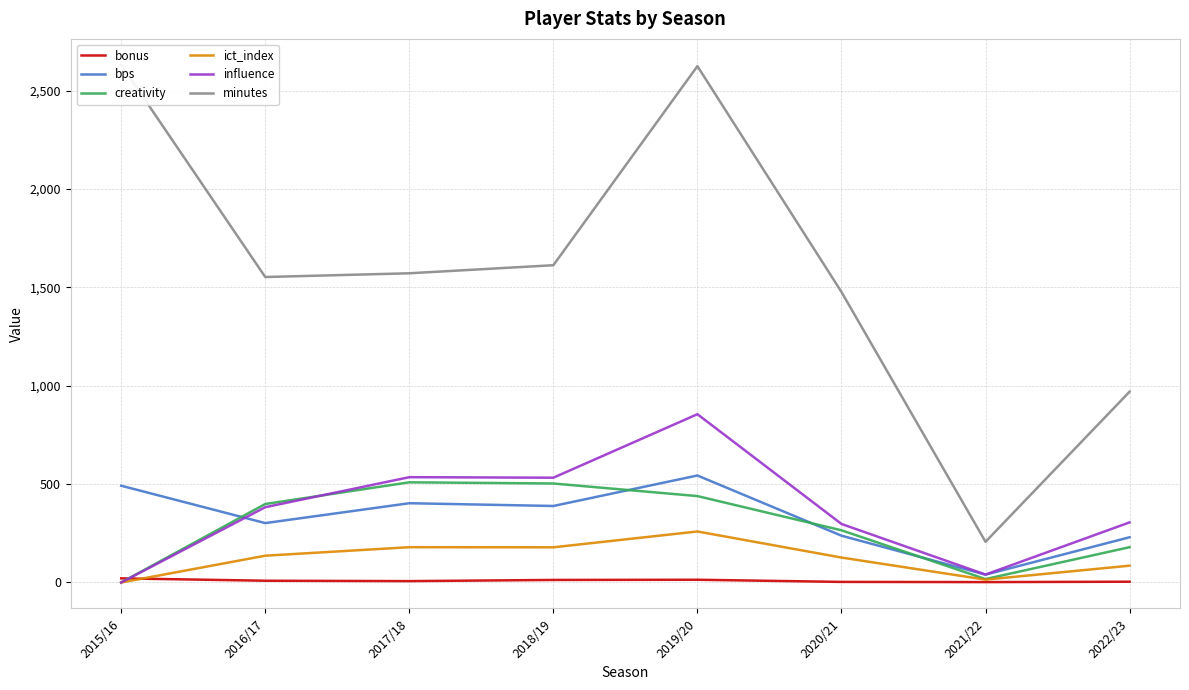

Which series has the largest total across all categories?

minutes